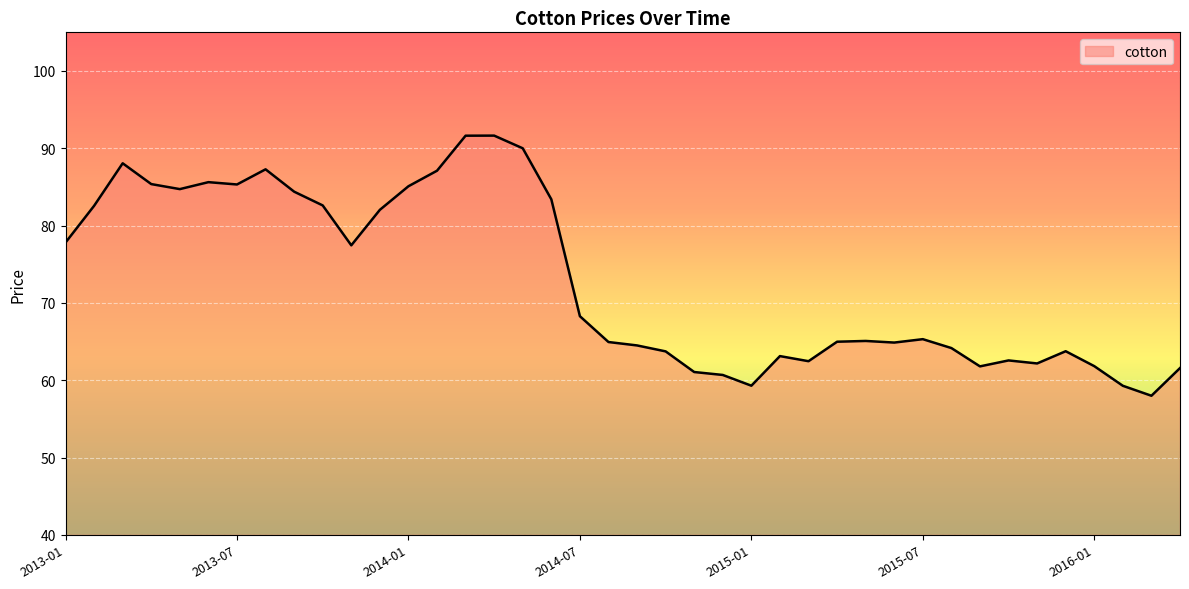

What is the greatest value displayed?

91.6